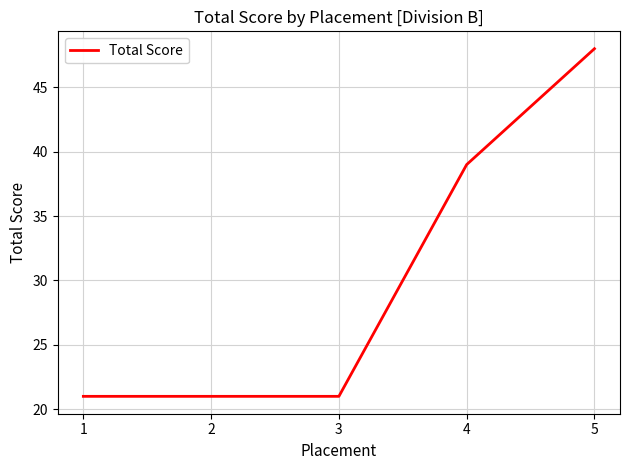

The value at 3 is 7. True or false?

False